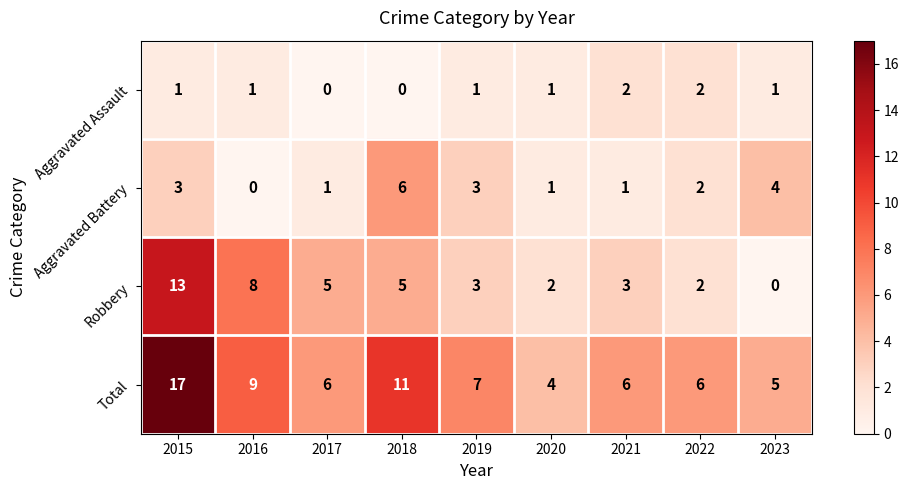

List the series in order of their overall mean, lowest first.

Aggravated Assault, Aggravated Battery, Robbery, Total